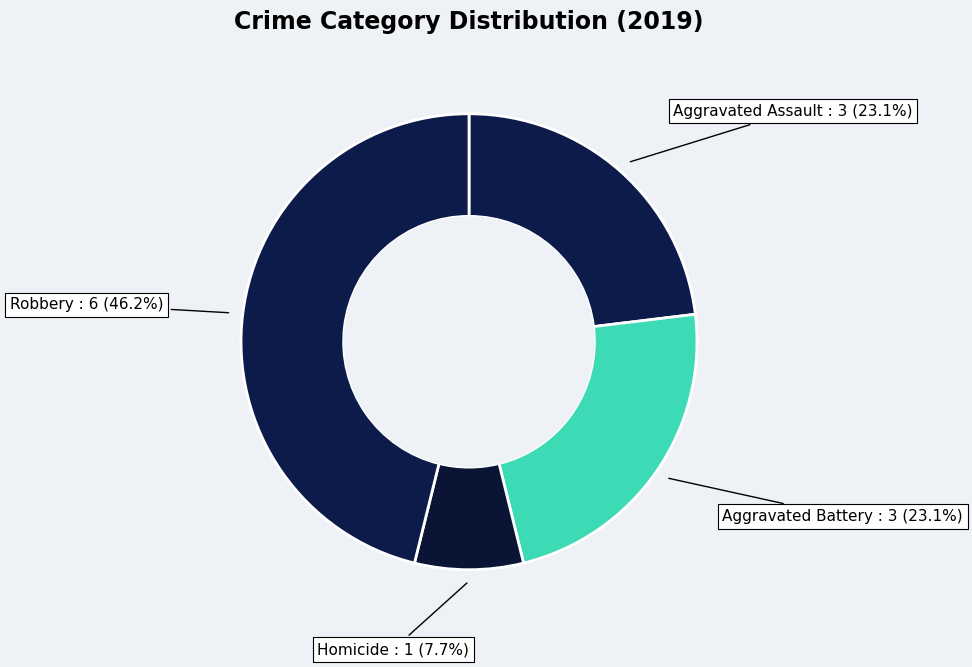

How many slices are in this pie chart?

4